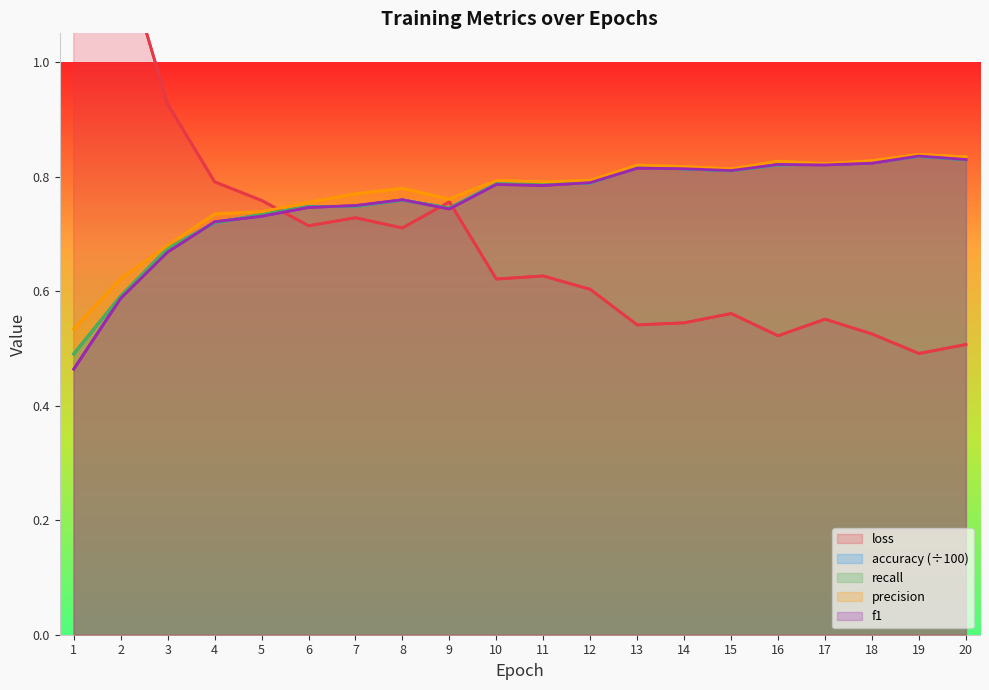

At how many categories does at least one series exceed 0?

20